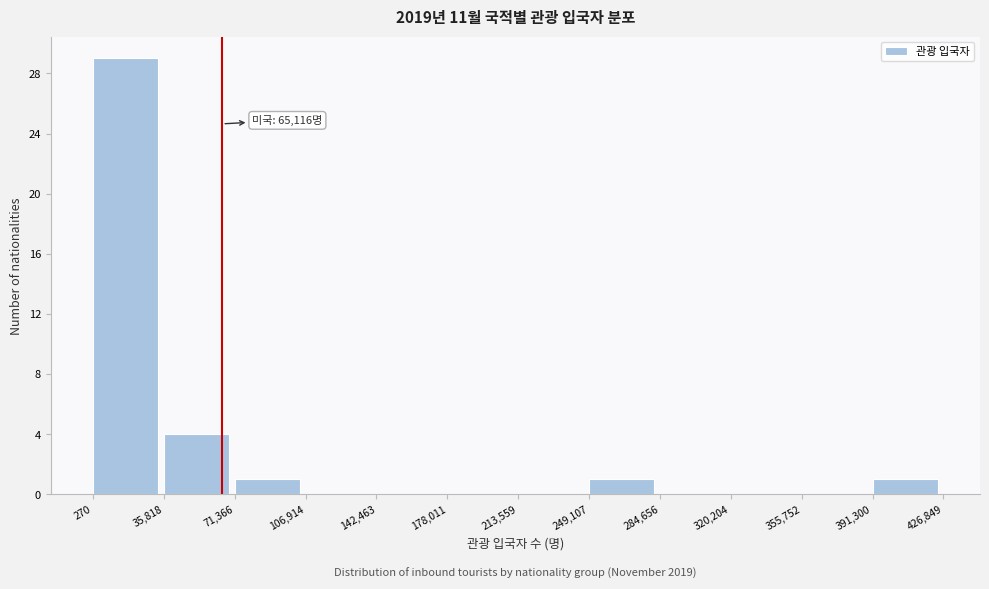

Which range on the x-axis has the tallest bar?

270 to 35,818